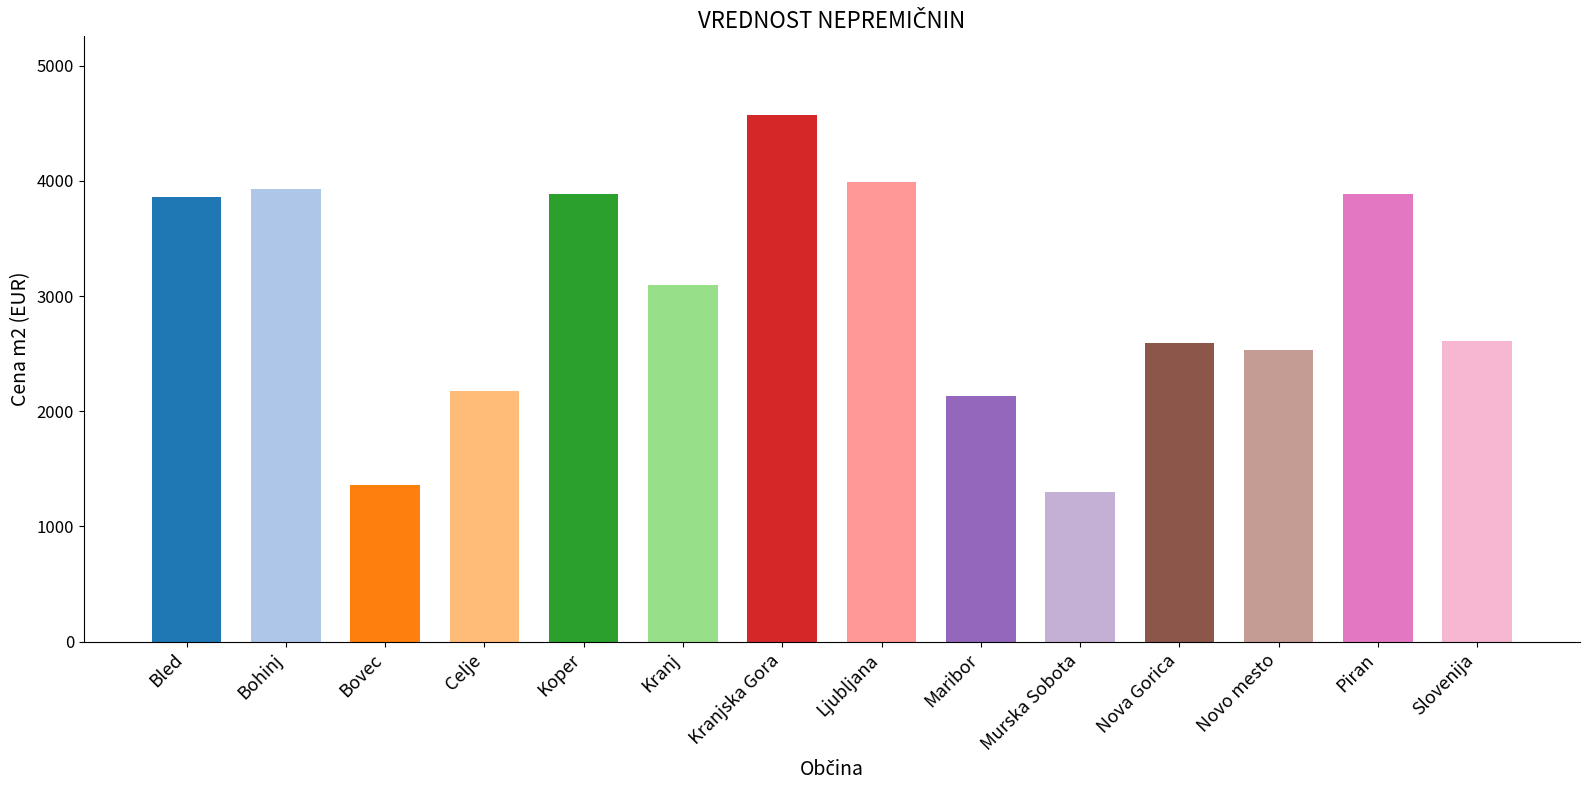

Where does the data first go above 3100?

Bled